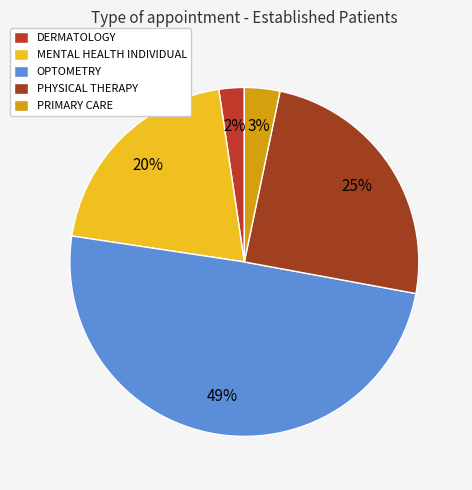

Count the number of slices in the pie.

5